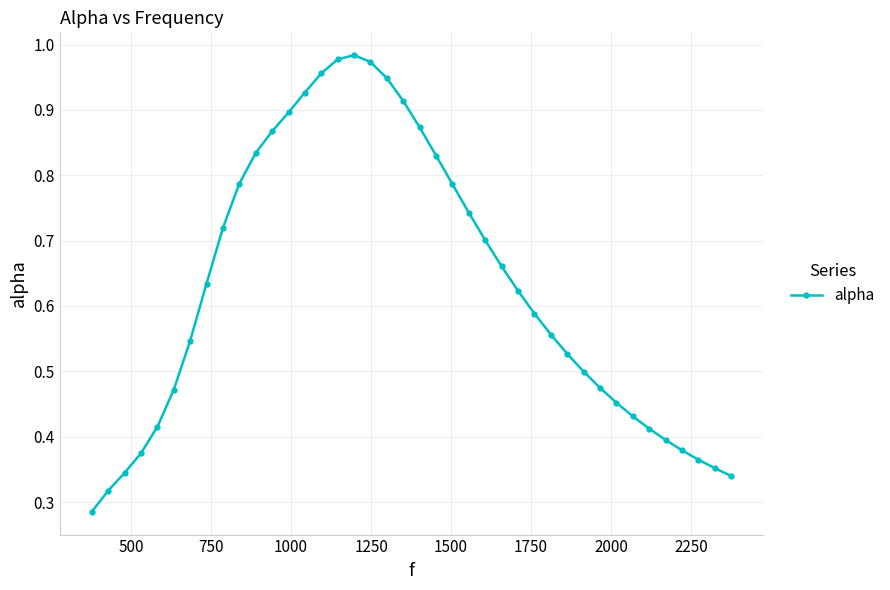

True or false: the data has more than 0 interior local peaks.

True